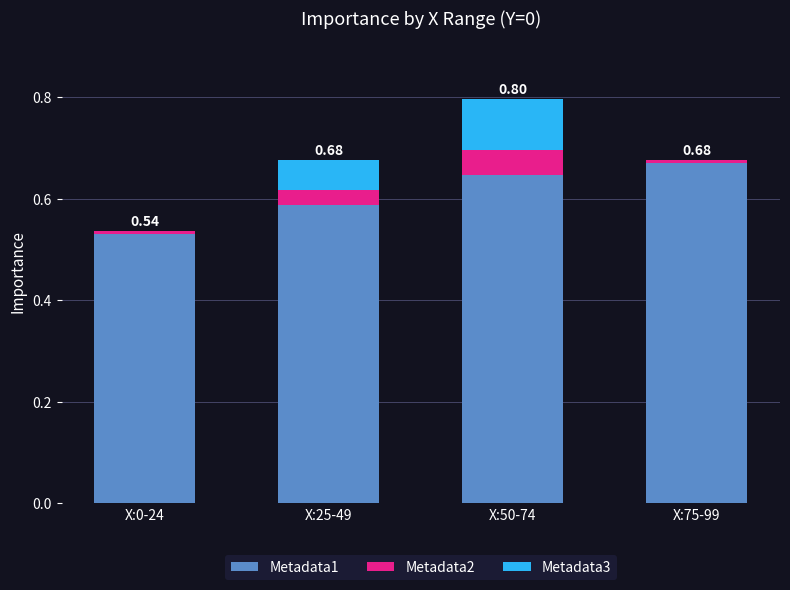

What is the sum of all Metadata1 values?

2.4